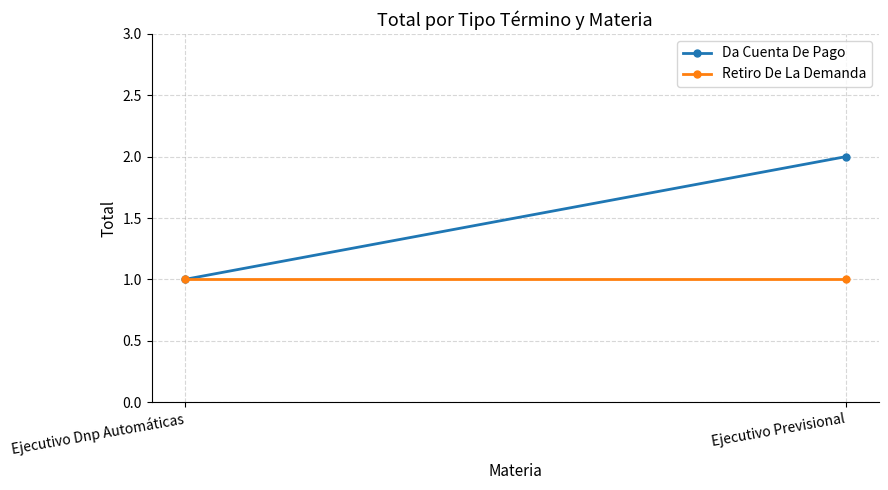

What is the sum of all Retiro De La Demanda values?

2